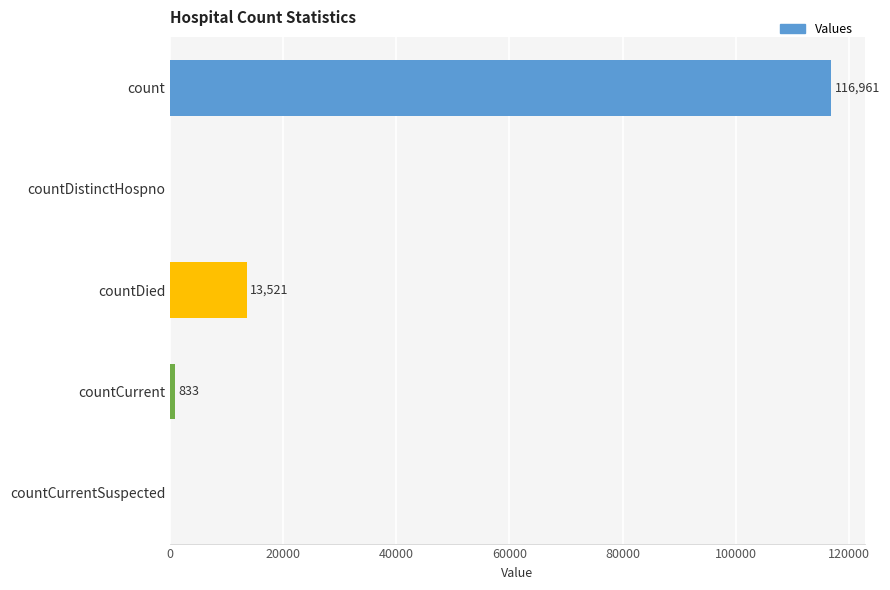

What is the maximum value shown in the chart?

116961